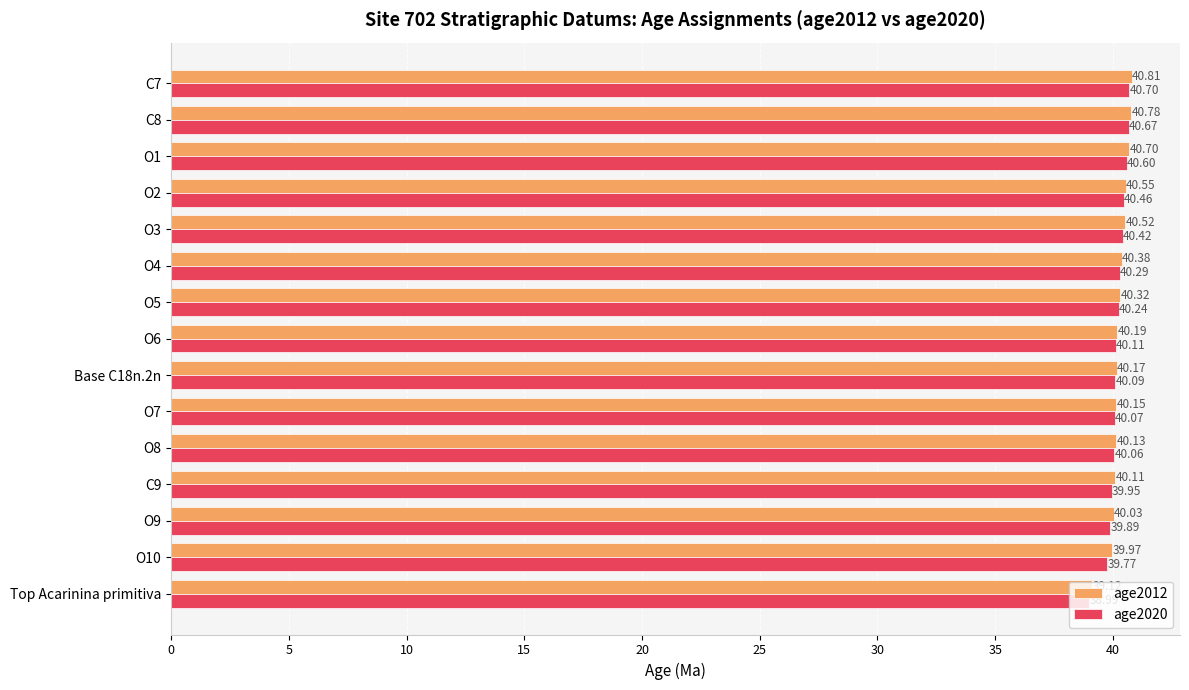

Which series changed the most between Top Acarinina primitiva and O8?

age2020